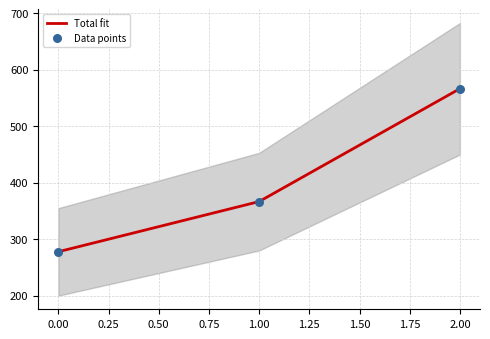

Which series reaches the maximum Y coordinate?

Total fit